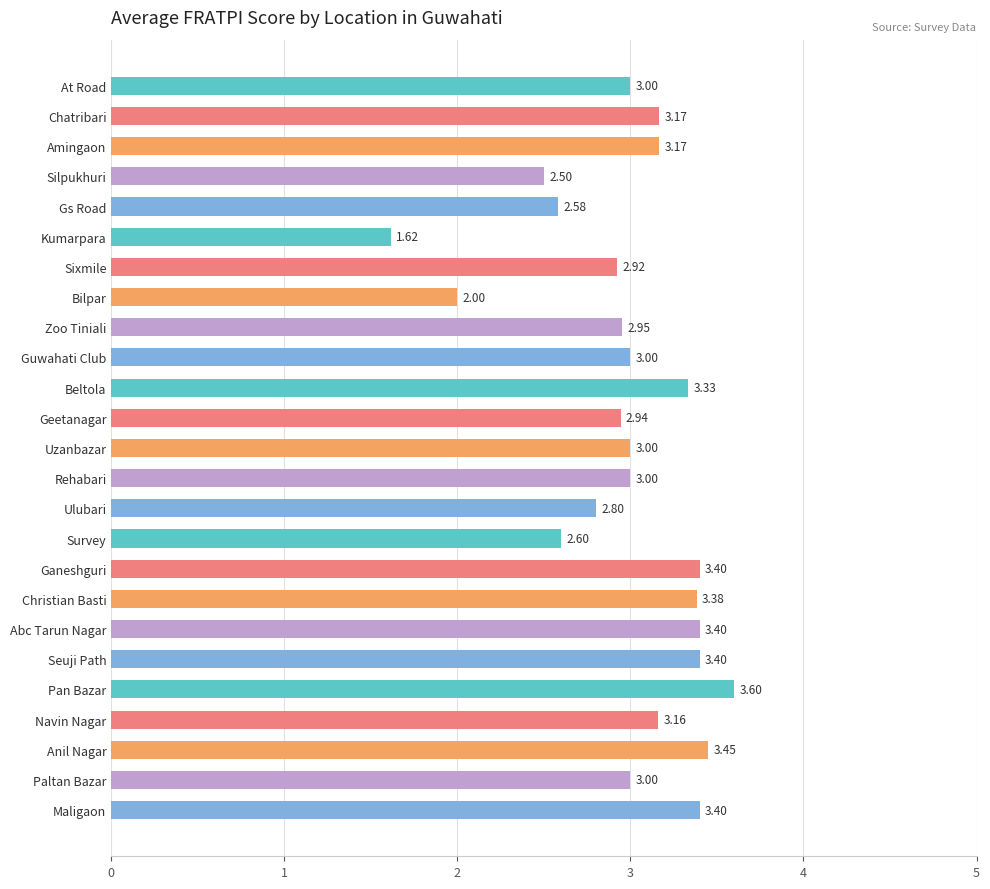

Which label corresponds to the largest value in the chart?

Pan Bazar